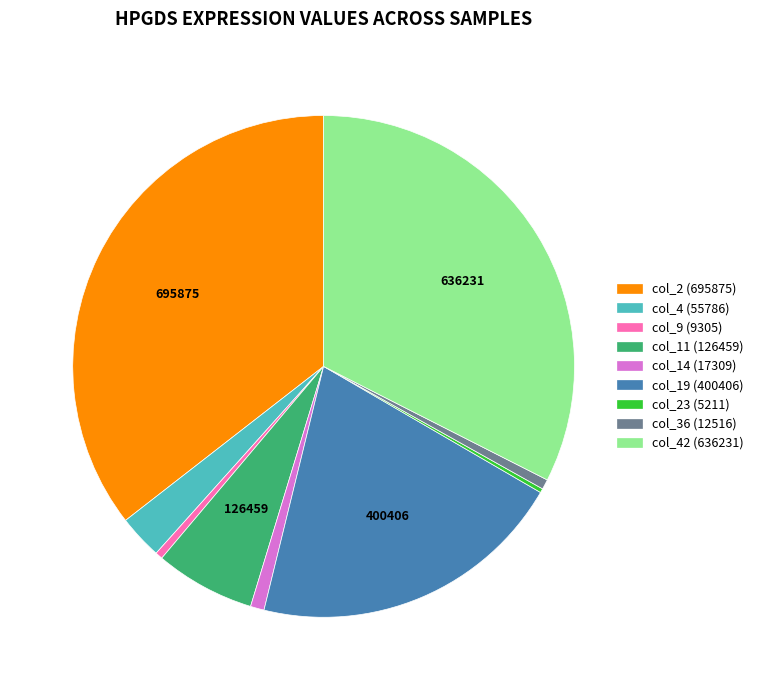

Does any single category account for the majority?

No